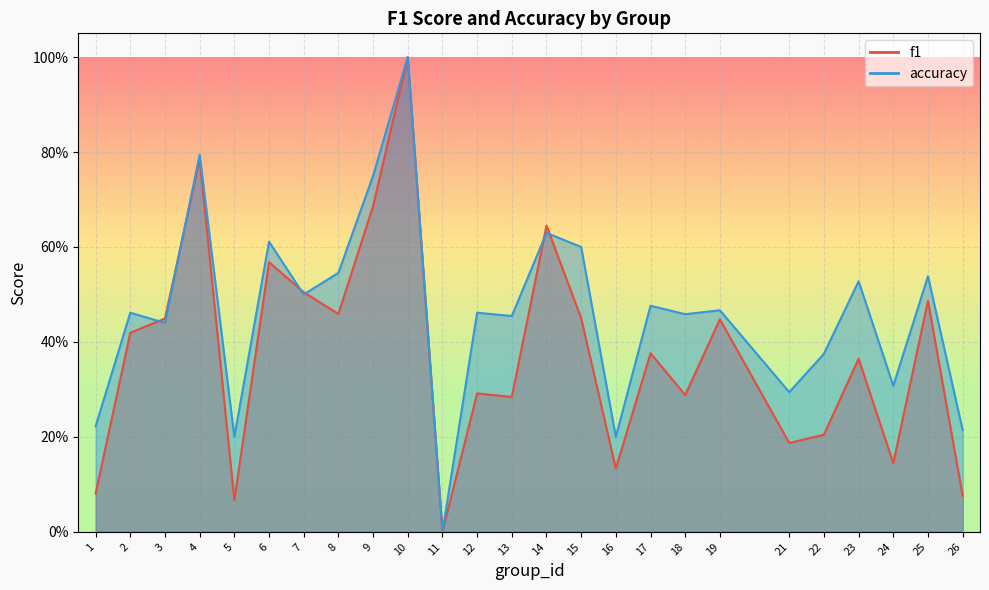

At which category does accuracy reach its first local valley?

3